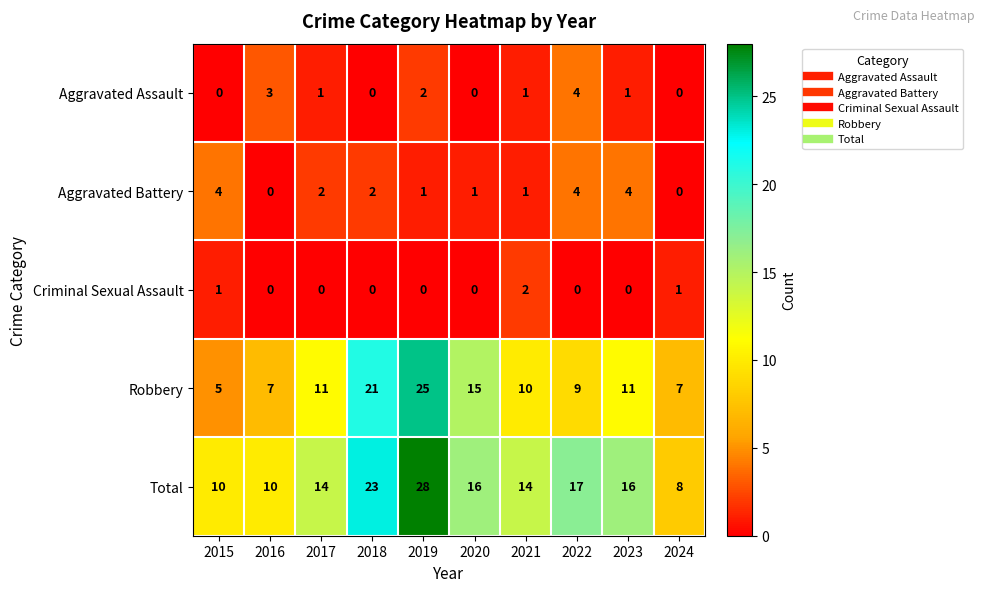

What is the sum of all Aggravated Battery values?

19